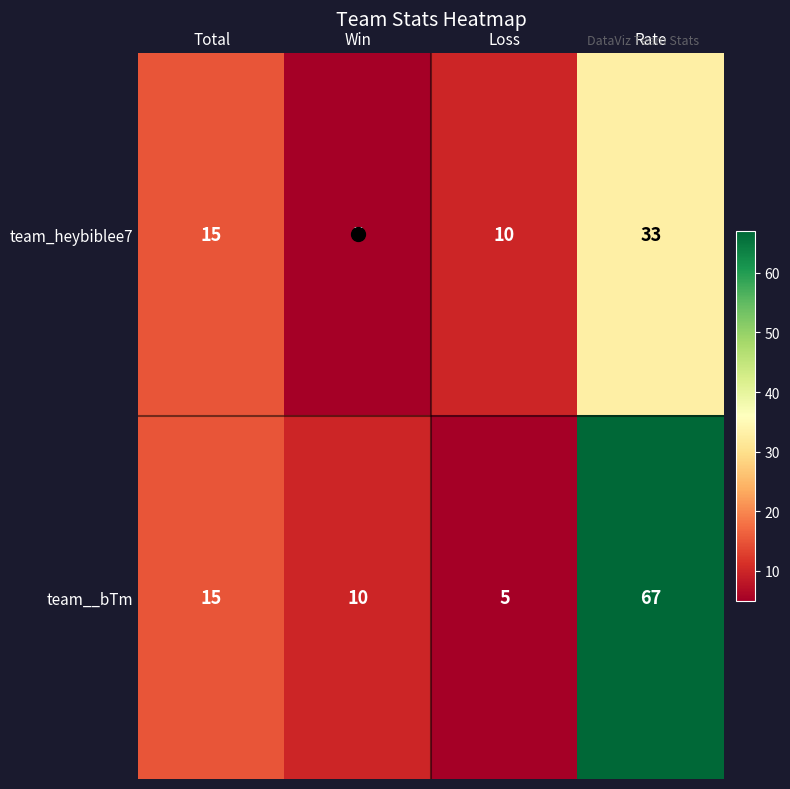

What is the difference between the maximum and minimum values in the team__bTm series?

62